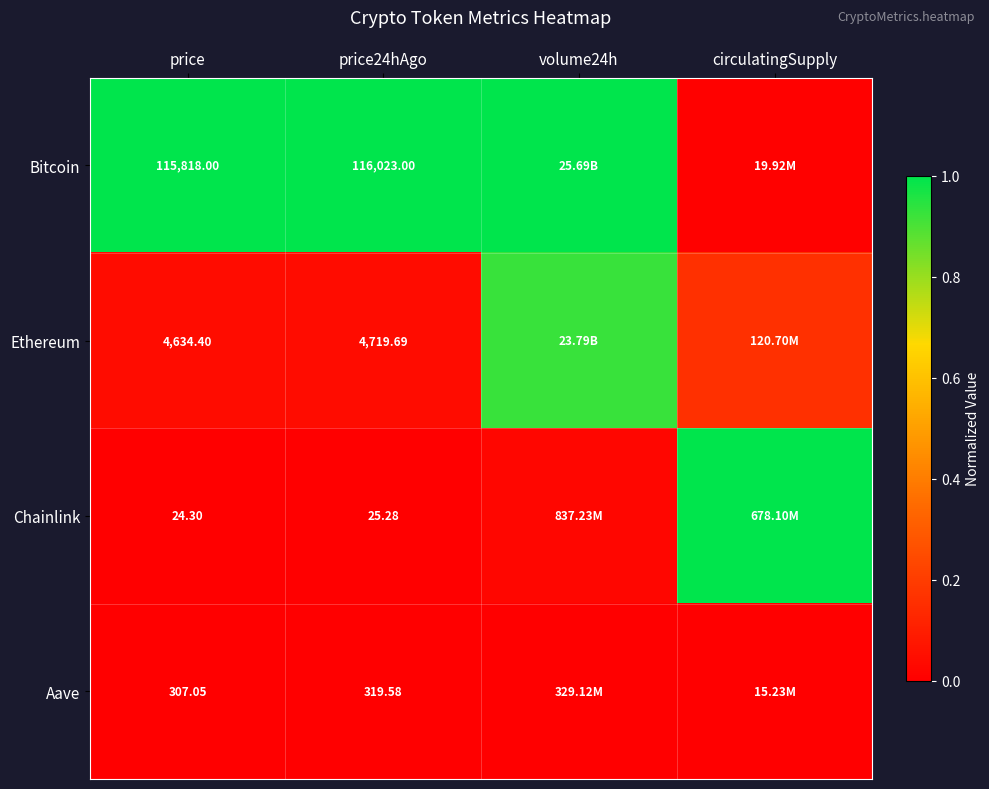

Between volume24h and price, which is larger?

volume24h